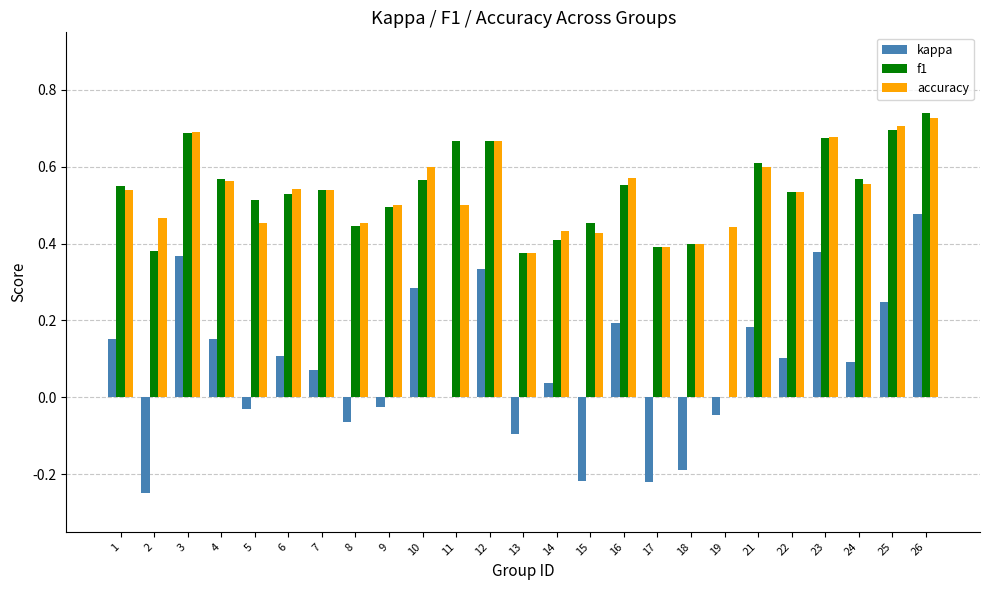

The value of accuracy at 8 is 0.5. True or false?

True